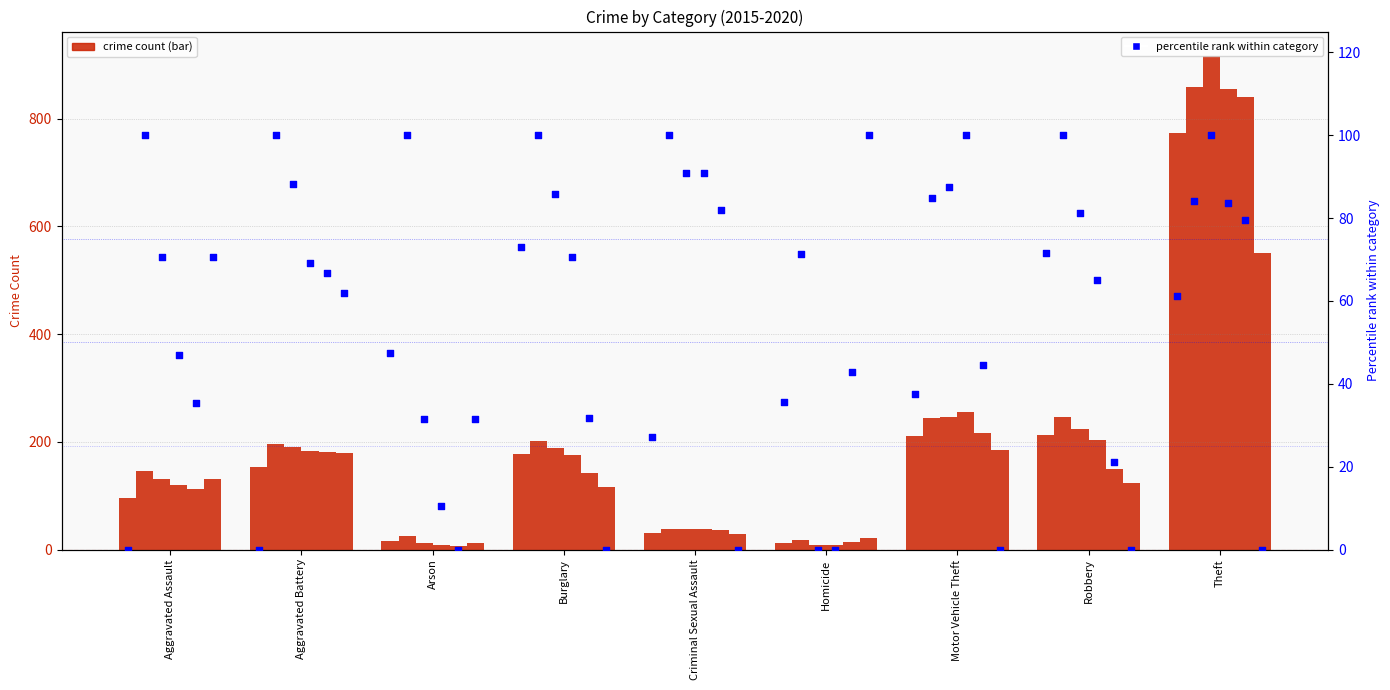

What is the change in value from Robbery to Theft?

-10.4